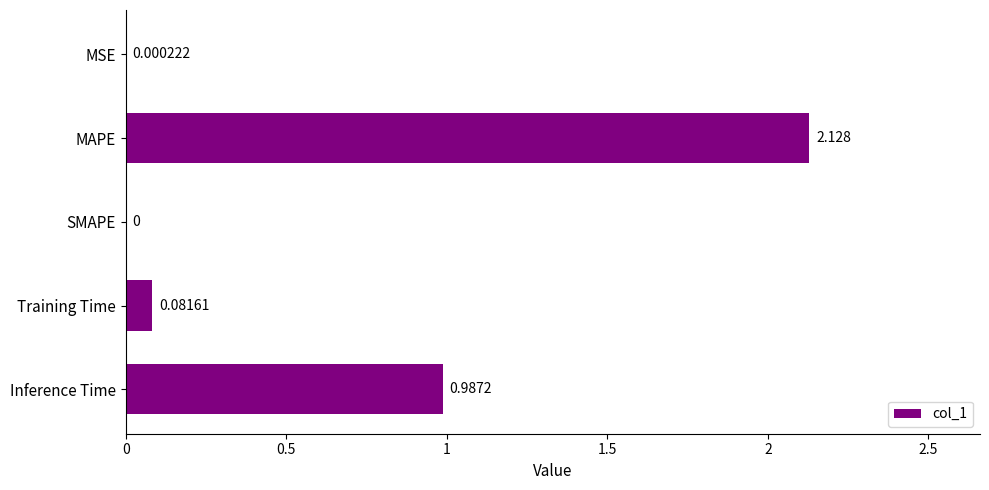

Where is the data nearest to the value 1?

Inference Time